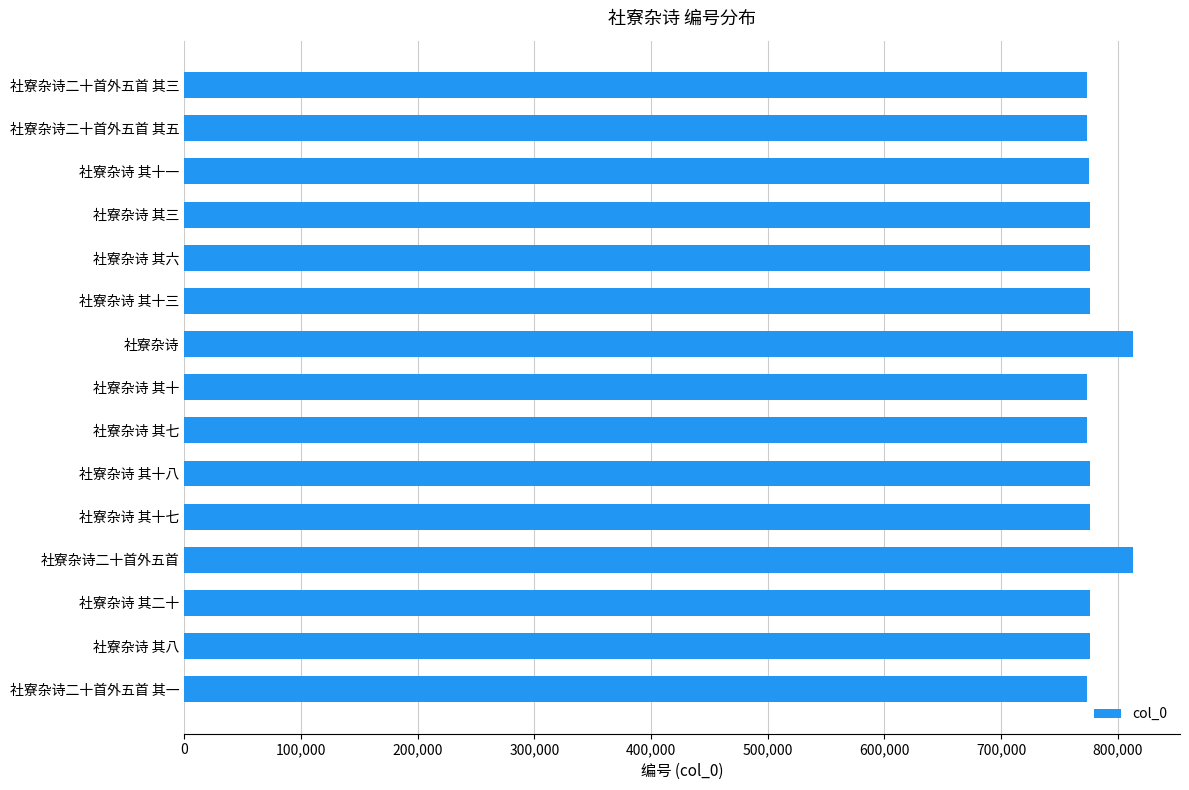

The value at 社寮杂诗二十首外五首 其三 is 1245317. True or false?

False